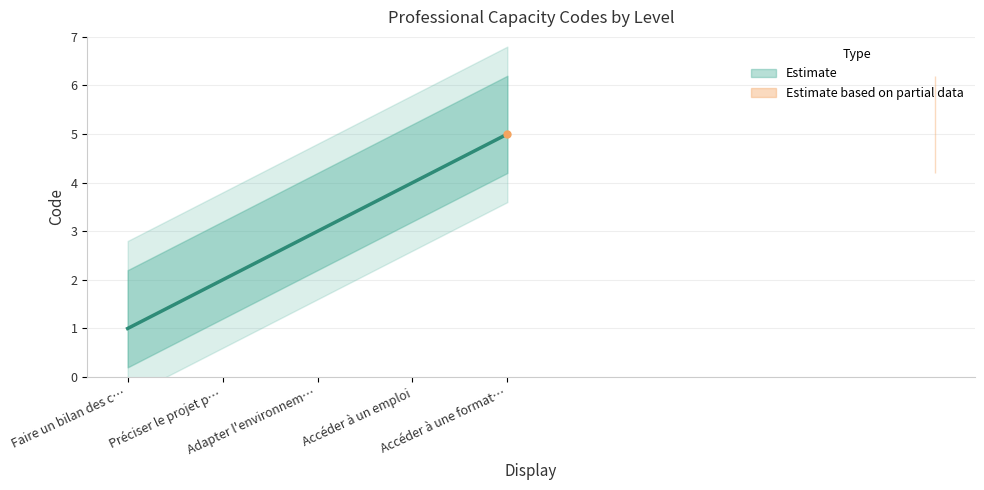

What is the difference between the values at Accéder à une format… and Adapter l'environnem…?

2